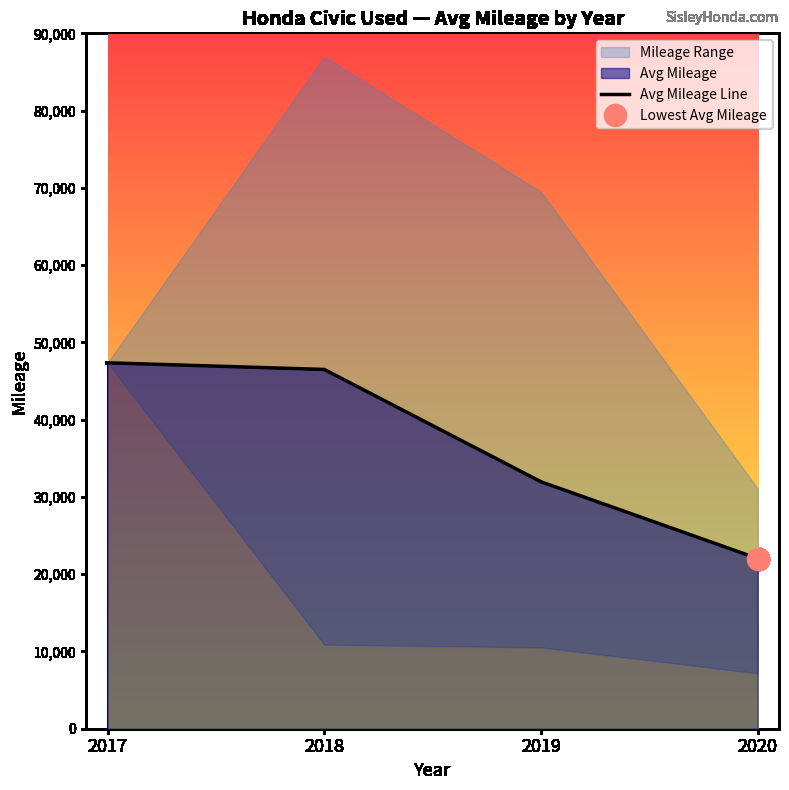

Which label corresponds to the smallest value in the chart?

2020